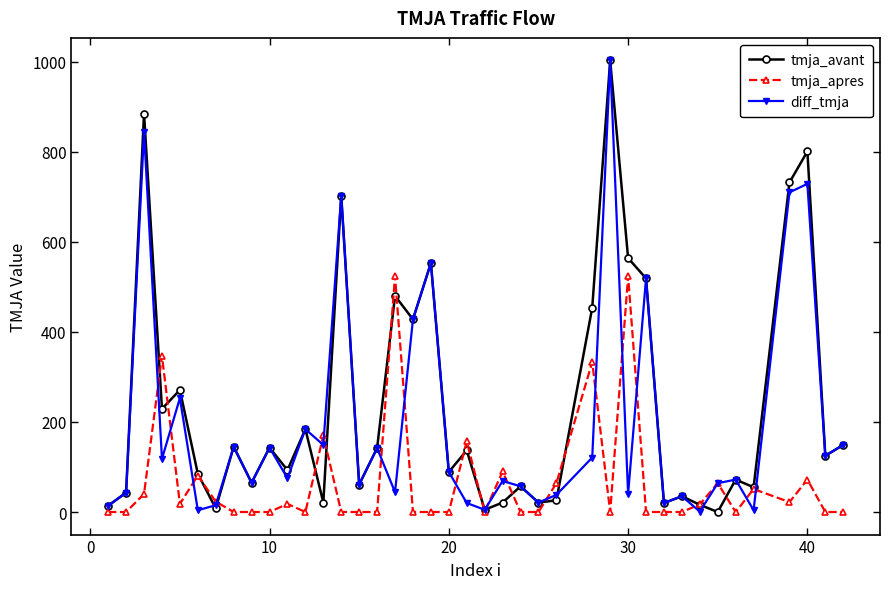

Rank the series by their average value, from highest to lowest.

tmja_avant, diff_tmja, tmja_apres